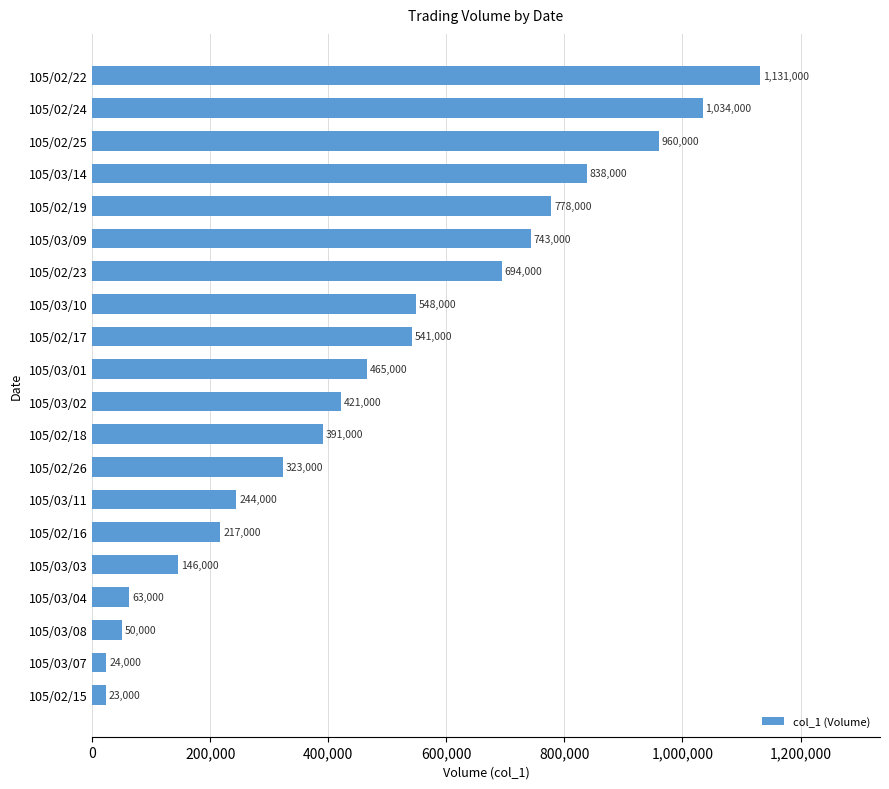

List the labels in order of value, largest first.

105/02/22, 105/02/24, 105/02/25, 105/03/14, 105/02/19, 105/03/09, 105/02/23, 105/03/10, 105/02/17, 105/03/01, 105/03/02, 105/02/18, 105/02/26, 105/03/11, 105/02/16, 105/03/03, 105/03/04, 105/03/08, 105/03/07, 105/02/15